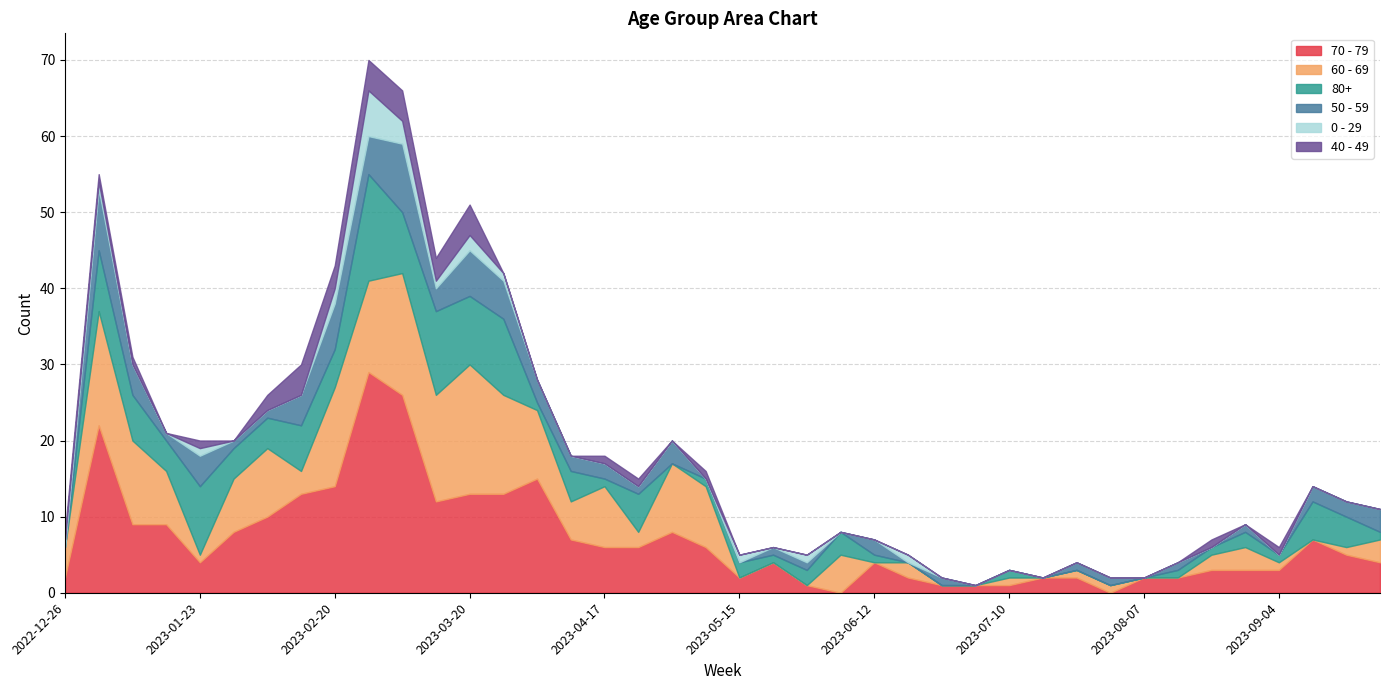

Reading left to right, extract all data points from this chart.

70 - 79: 2022-12-26=2	2023-01-02=22	2023-01-09=9	2023-01-16=9	2023-01-23=4	2023-01-30=8	2023-02-06=10	2023-02-13=13	2023-02-20=14	2023-02-27=29	2023-03-06=26	2023-03-13=12	2023-03-20=13	2023-03-27=13	2023-04-03=15	2023-04-10=7	2023-04-17=6	2023-04-24=6	2023-05-01=8	2023-05-08=6	2023-05-15=2	2023-05-22=4	2023-05-29=1	2023-06-05=0	2023-06-12=4	2023-06-19=2	2023-06-26=1	2023-07-03=1	2023-07-10=1	2023-07-17=2	2023-07-24=2	2023-07-31=0	2023-08-07=2	2023-08-14=2	2023-08-21=3	2023-08-28=3	2023-09-04=3	2023-09-11=7	2023-09-18=5	2023-09-25=4
60 - 69: 2022-12-26=4	2023-01-02=15	2023-01-09=11	2023-01-16=7	2023-01-23=1	2023-01-30=7	2023-02-06=9	2023-02-13=3	2023-02-20=13	2023-02-27=12	2023-03-06=16	2023-03-13=14	2023-03-20=17	2023-03-27=13	2023-04-03=9	2023-04-10=5	2023-04-17=8	2023-04-24=2	2023-05-01=9	2023-05-08=8	2023-05-15=0	2023-05-22=0	2023-05-29=0	2023-06-05=5	2023-06-12=0	2023-06-19=2	2023-06-26=0	2023-07-03=0	2023-07-10=1	2023-07-17=0	2023-07-24=1	2023-07-31=1	2023-08-07=0	2023-08-14=0	2023-08-21=2	2023-08-28=3	2023-09-04=1	2023-09-11=0	2023-09-18=1	2023-09-25=3
80+: 2022-12-26=0	2023-01-02=8	2023-01-09=6	2023-01-16=4	2023-01-23=9	2023-01-30=4	2023-02-06=4	2023-02-13=6	2023-02-20=5	2023-02-27=14	2023-03-06=8	2023-03-13=11	2023-03-20=9	2023-03-27=10	2023-04-03=1	2023-04-10=4	2023-04-17=1	2023-04-24=5	2023-05-01=0	2023-05-08=1	2023-05-15=2	2023-05-22=1	2023-05-29=2	2023-06-05=3	2023-06-12=1	2023-06-19=0	2023-06-26=0	2023-07-03=0	2023-07-10=1	2023-07-17=0	2023-07-24=0	2023-07-31=0	2023-08-07=0	2023-08-14=1	2023-08-21=1	2023-08-28=2	2023-09-04=1	2023-09-11=5	2023-09-18=4	2023-09-25=1
50 - 59: 2022-12-26=0	2023-01-02=8	2023-01-09=4	2023-01-16=1	2023-01-23=4	2023-01-30=1	2023-02-06=1	2023-02-13=4	2023-02-20=6	2023-02-27=5	2023-03-06=9	2023-03-13=3	2023-03-20=6	2023-03-27=5	2023-04-03=3	2023-04-10=2	2023-04-17=2	2023-04-24=1	2023-05-01=3	2023-05-08=0	2023-05-15=0	2023-05-22=1	2023-05-29=1	2023-06-05=0	2023-06-12=2	2023-06-19=0	2023-06-26=1	2023-07-03=0	2023-07-10=0	2023-07-17=0	2023-07-24=1	2023-07-31=1	2023-08-07=0	2023-08-14=1	2023-08-21=0	2023-08-28=1	2023-09-04=0	2023-09-11=2	2023-09-18=2	2023-09-25=3
0 - 29: 2022-12-26=1	2023-01-02=1	2023-01-09=0	2023-01-16=0	2023-01-23=1	2023-01-30=0	2023-02-06=0	2023-02-13=0	2023-02-20=2	2023-02-27=6	2023-03-06=3	2023-03-13=1	2023-03-20=2	2023-03-27=1	2023-04-03=0	2023-04-10=0	2023-04-17=0	2023-04-24=0	2023-05-01=0	2023-05-08=0	2023-05-15=1	2023-05-22=0	2023-05-29=1	2023-06-05=0	2023-06-12=0	2023-06-19=1	2023-06-26=0	2023-07-03=0	2023-07-10=0	2023-07-17=0	2023-07-24=0	2023-07-31=0	2023-08-07=0	2023-08-14=0	2023-08-21=0	2023-08-28=0	2023-09-04=0	2023-09-11=0	2023-09-18=0	2023-09-25=0
40 - 49: 2022-12-26=1	2023-01-02=1	2023-01-09=1	2023-01-16=0	2023-01-23=1	2023-01-30=0	2023-02-06=2	2023-02-13=4	2023-02-20=3	2023-02-27=4	2023-03-06=4	2023-03-13=3	2023-03-20=4	2023-03-27=0	2023-04-03=0	2023-04-10=0	2023-04-17=1	2023-04-24=1	2023-05-01=0	2023-05-08=1	2023-05-15=0	2023-05-22=0	2023-05-29=0	2023-06-05=0	2023-06-12=0	2023-06-19=0	2023-06-26=0	2023-07-03=0	2023-07-10=0	2023-07-17=0	2023-07-24=0	2023-07-31=0	2023-08-07=0	2023-08-14=0	2023-08-21=1	2023-08-28=0	2023-09-04=1	2023-09-11=0	2023-09-18=0	2023-09-25=0